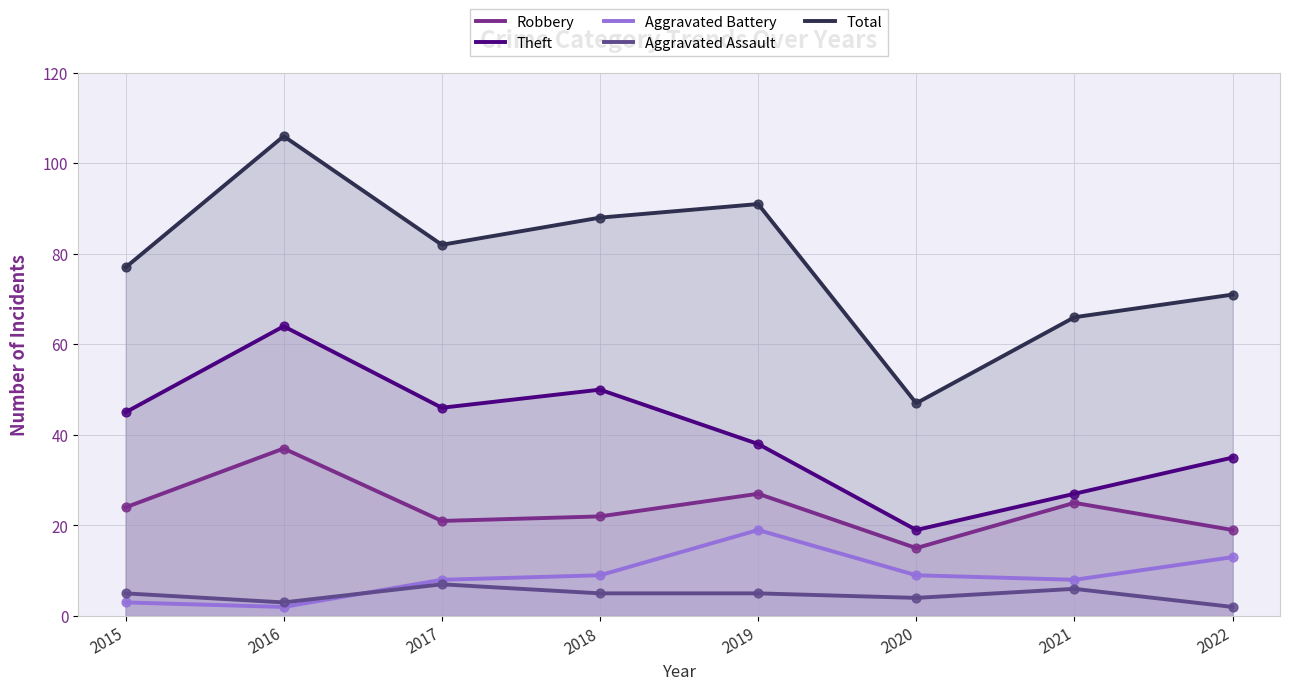

Which series contains the highest Y value?

Total